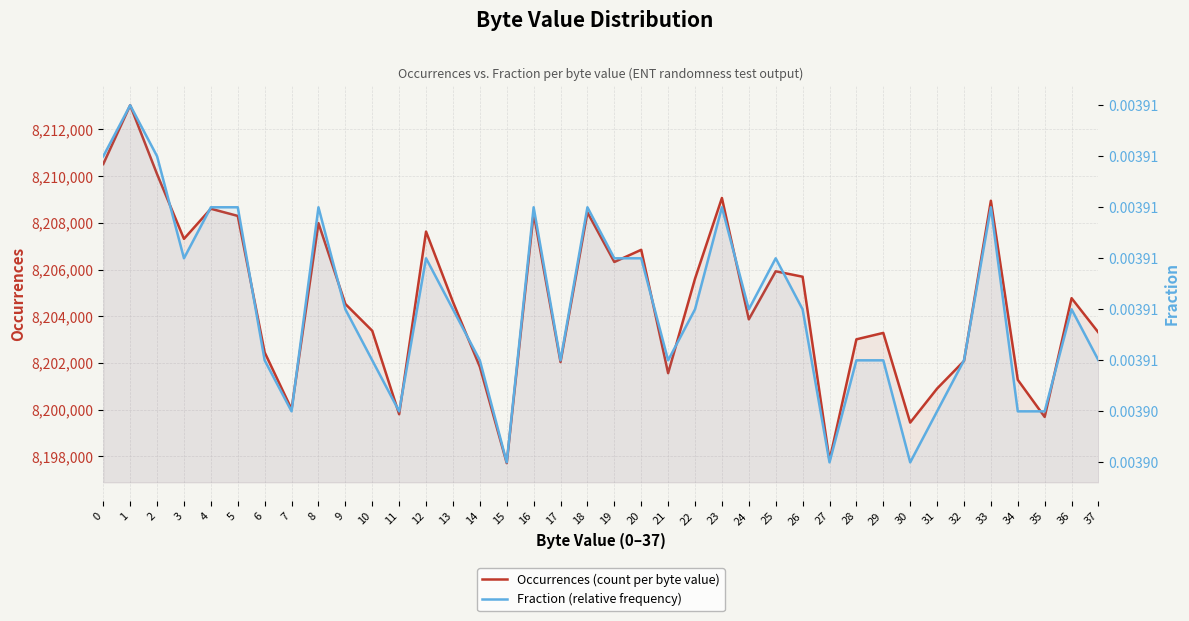

Rank the series by their average value, from highest to lowest.

Occurrences (count per byte value), Fraction (relative frequency)